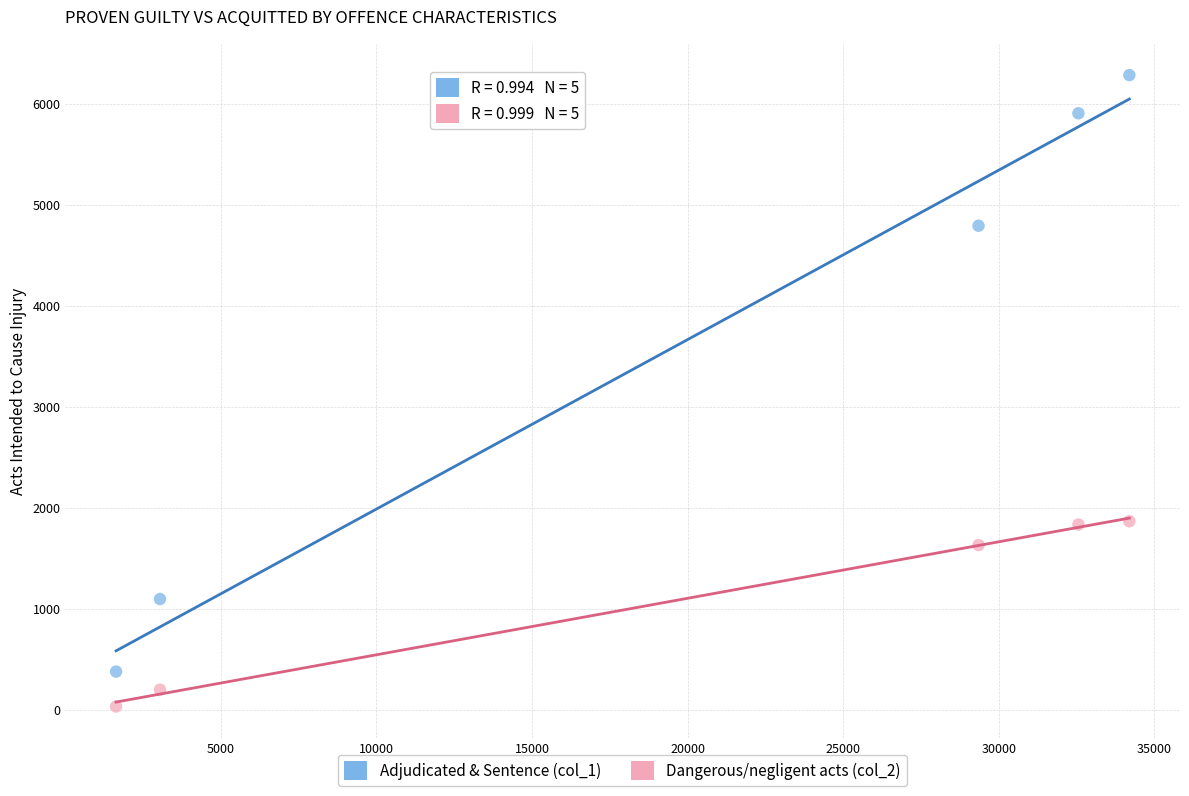

Which series has the widest spread of Y values?

Adjudicated & Sentence (col_1)